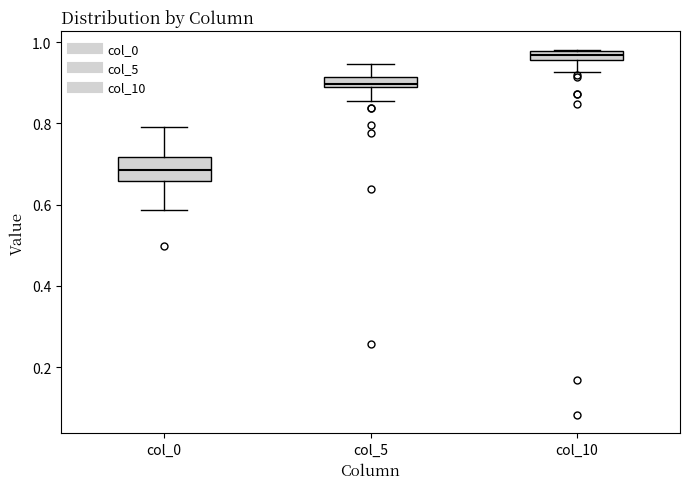

Comparing the boxes themselves (not the whiskers), which one is the tallest?

col_0